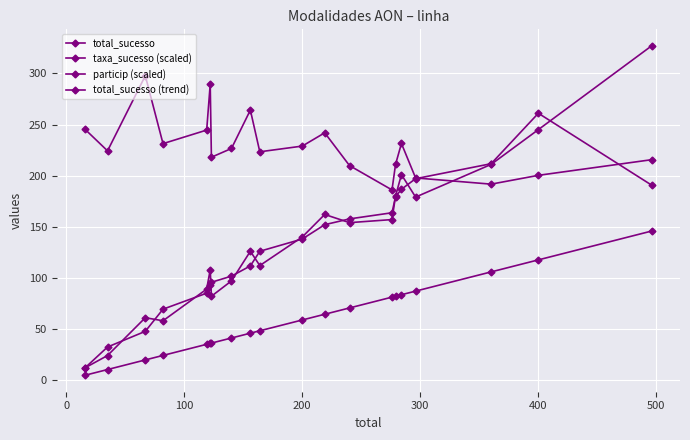

How many lines are shown in the chart?

4